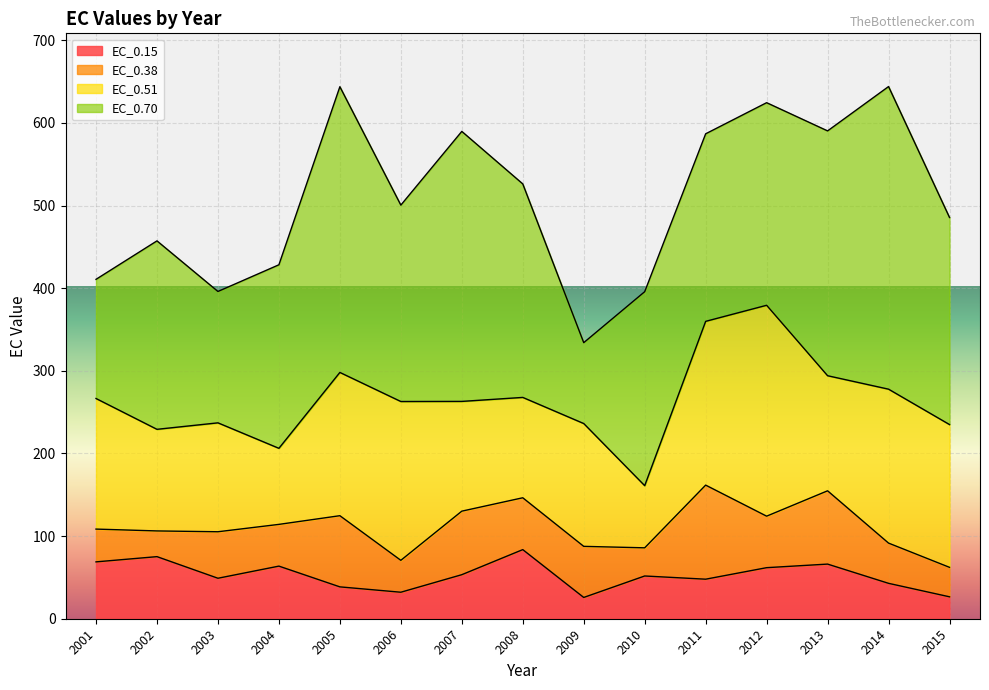

Which series has the largest range (max minus min)?

EC_0.70